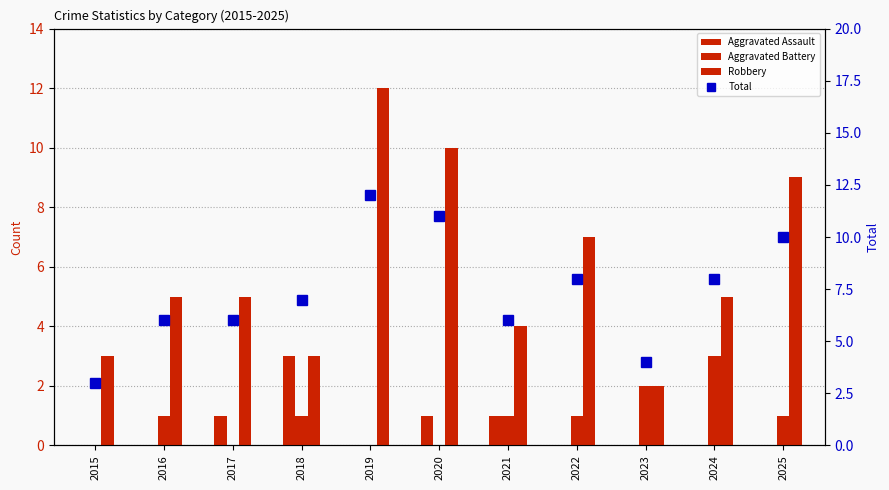

Which series has the largest total across all categories?

Total